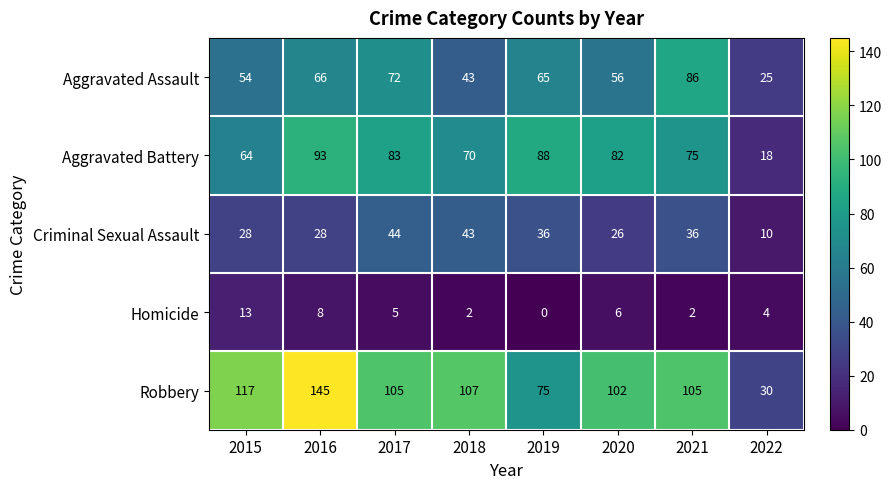

What is the difference between the Homicide values at 2015 and 2017?

8